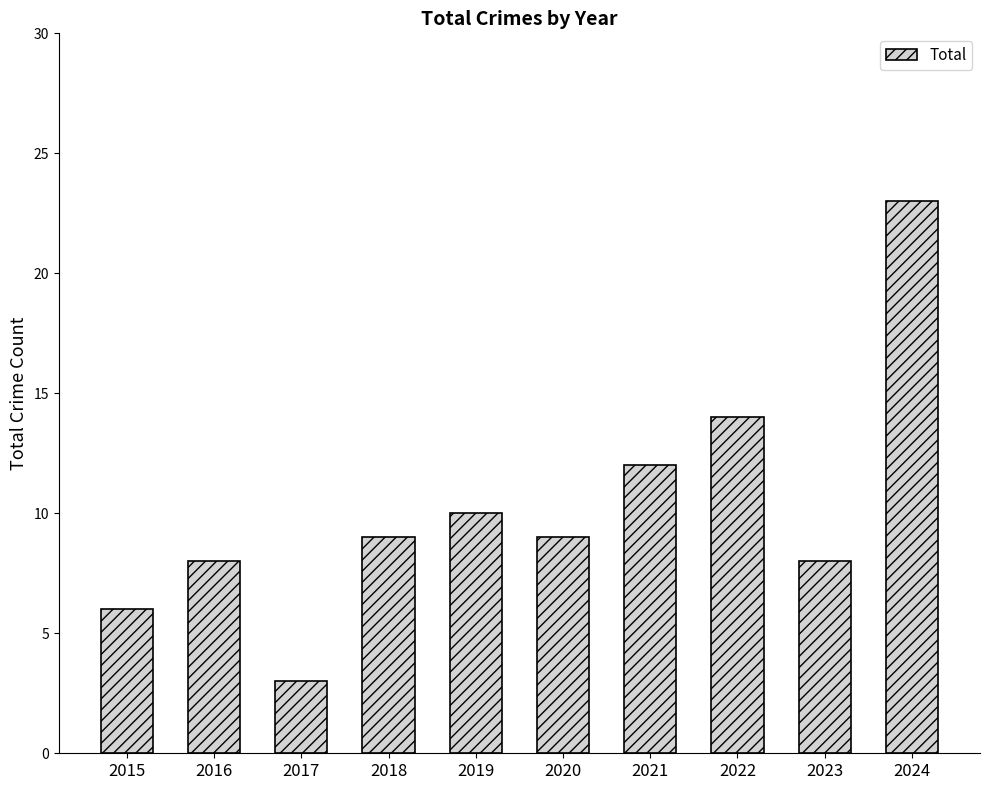

Reading left to right, what are all the values shown in this chart?

2015=6	2016=8	2017=3	2018=9	2019=10	2020=9	2021=12	2022=14	2023=8	2024=23